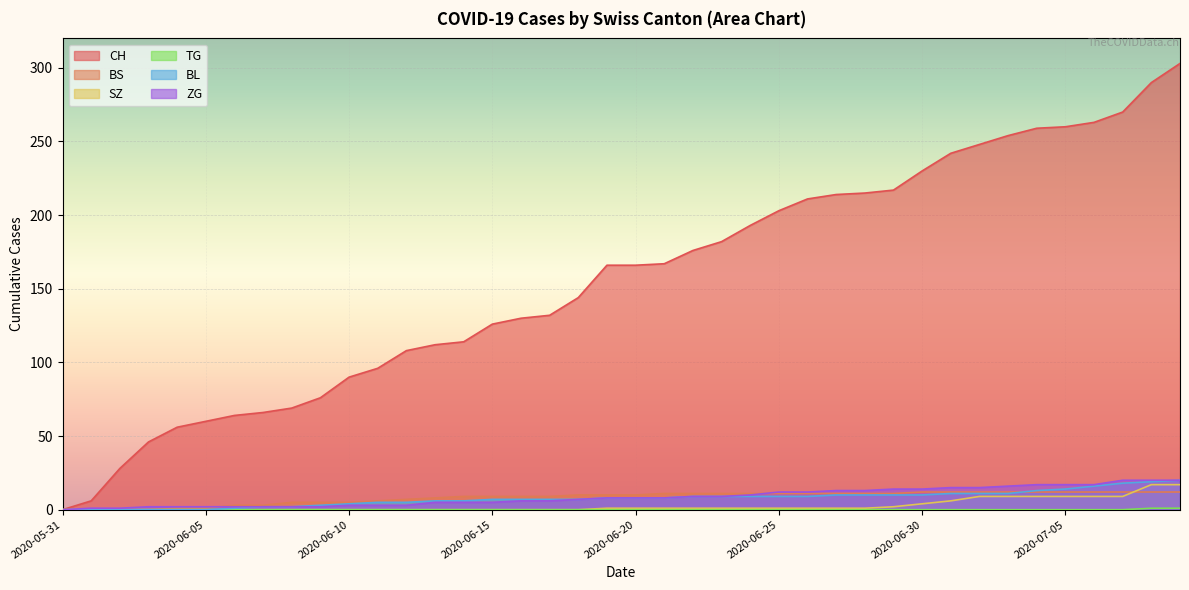

What is the label of the 8th point from the right?

2020-07-02